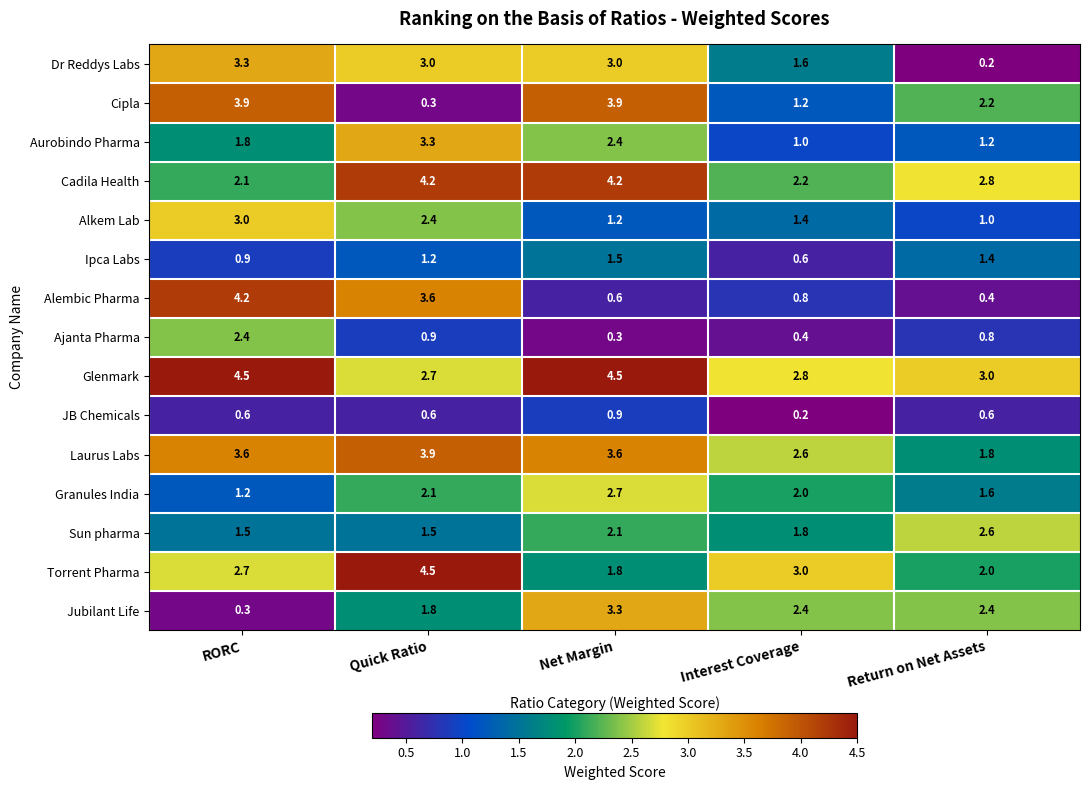

Rank the categories by Ajanta Pharma value from highest to lowest.

RORC, Quick Ratio, Return on Net Assets, Interest Coverage, Net Margin